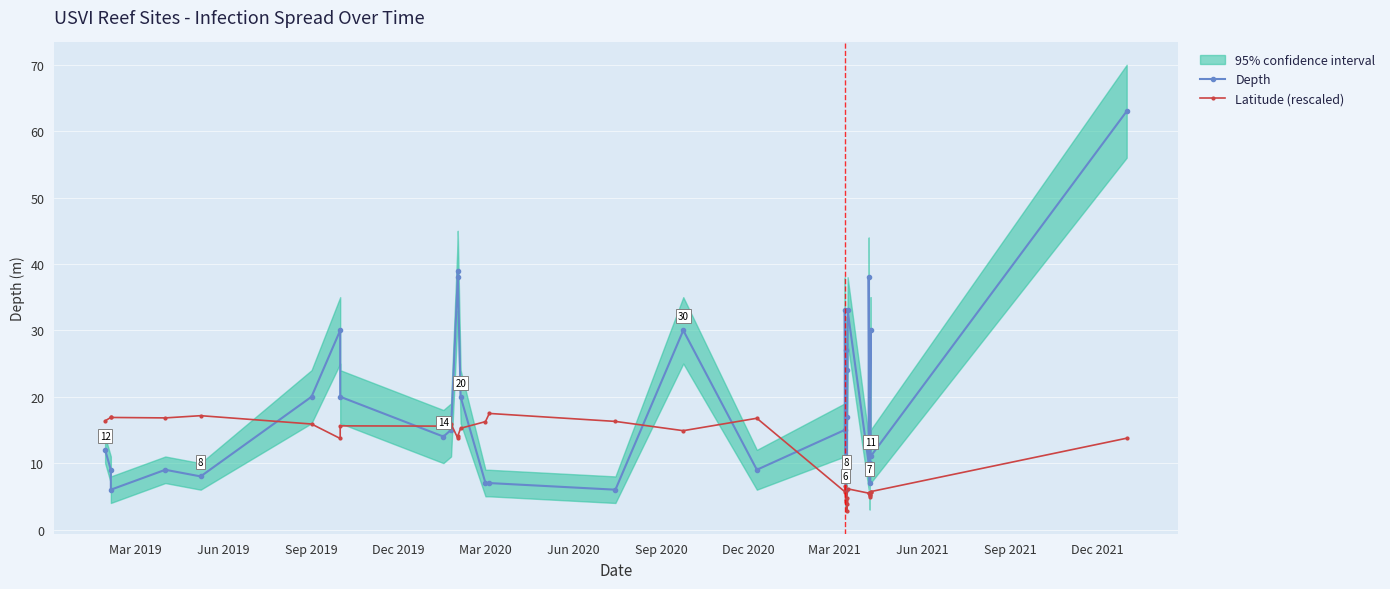

What is the label of the 29th point from the right?

Sep 2019